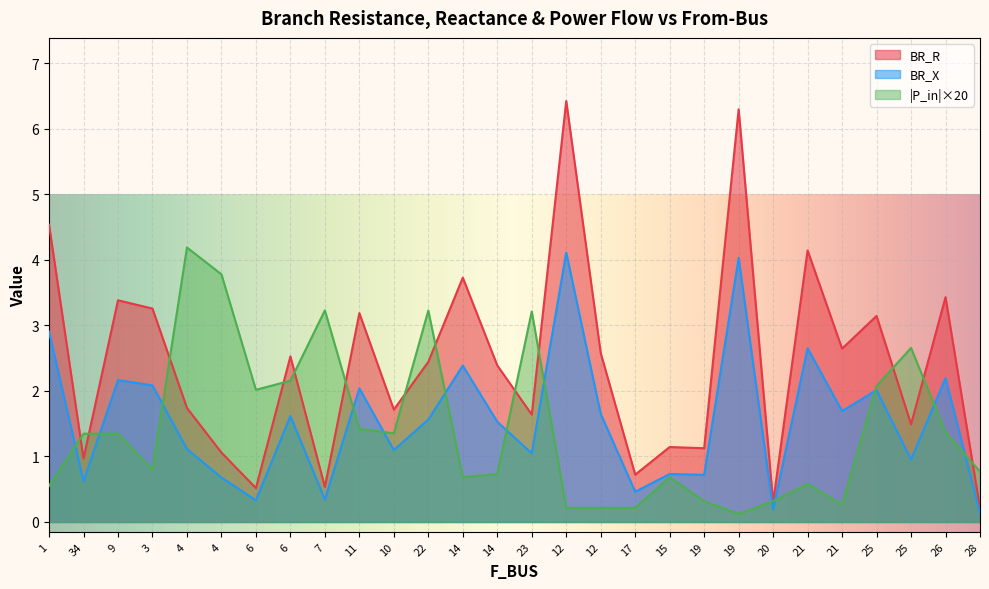

Which label corresponds to the smallest value in the chart?

28